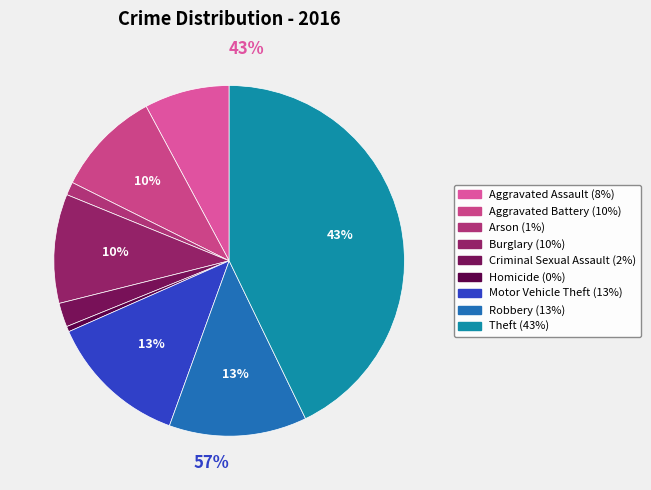

True or false: Motor Vehicle Theft accounts for 13% of the total.

True